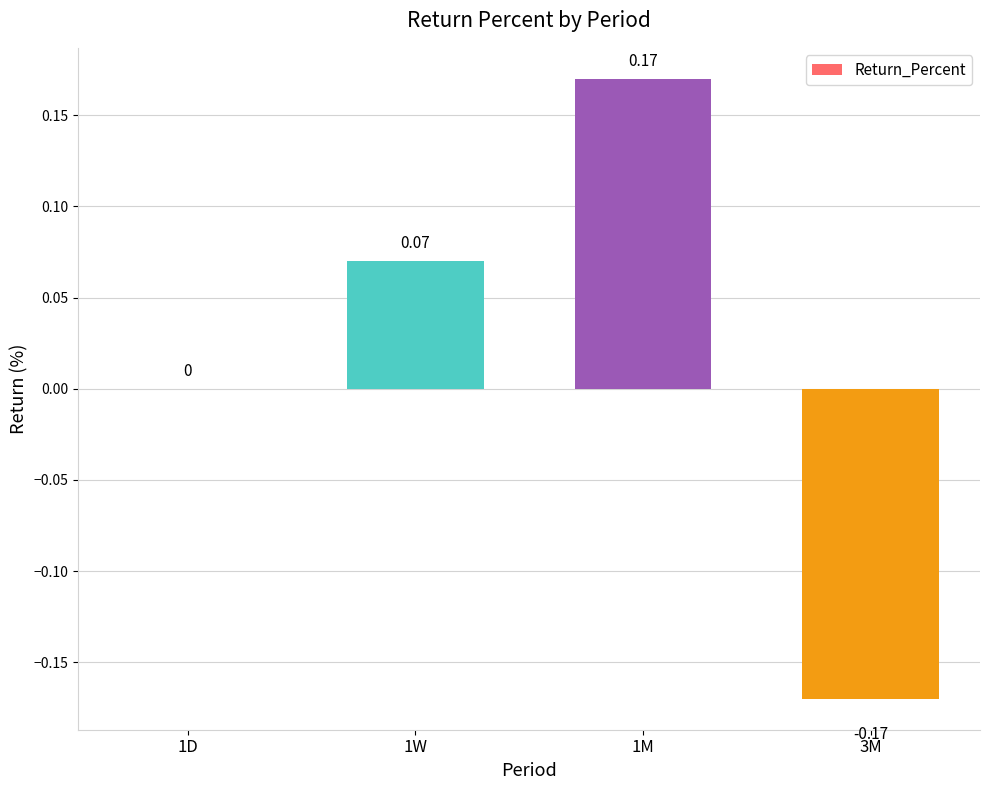

Between 1D and 1M, which is larger?

1M